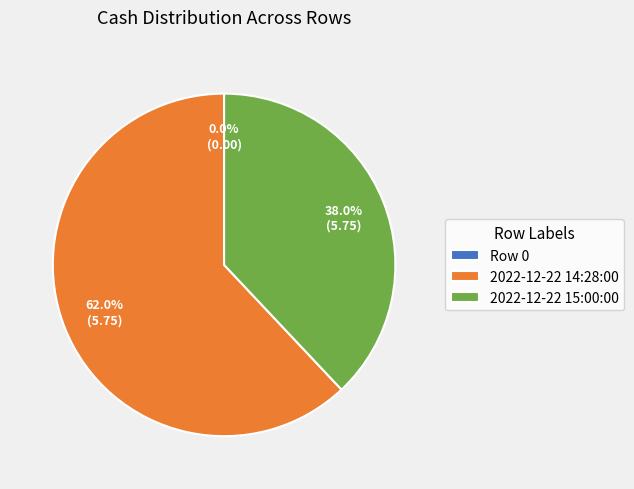

Does 2022-12-22 14:28:00 represent more than half of the total?

Yes